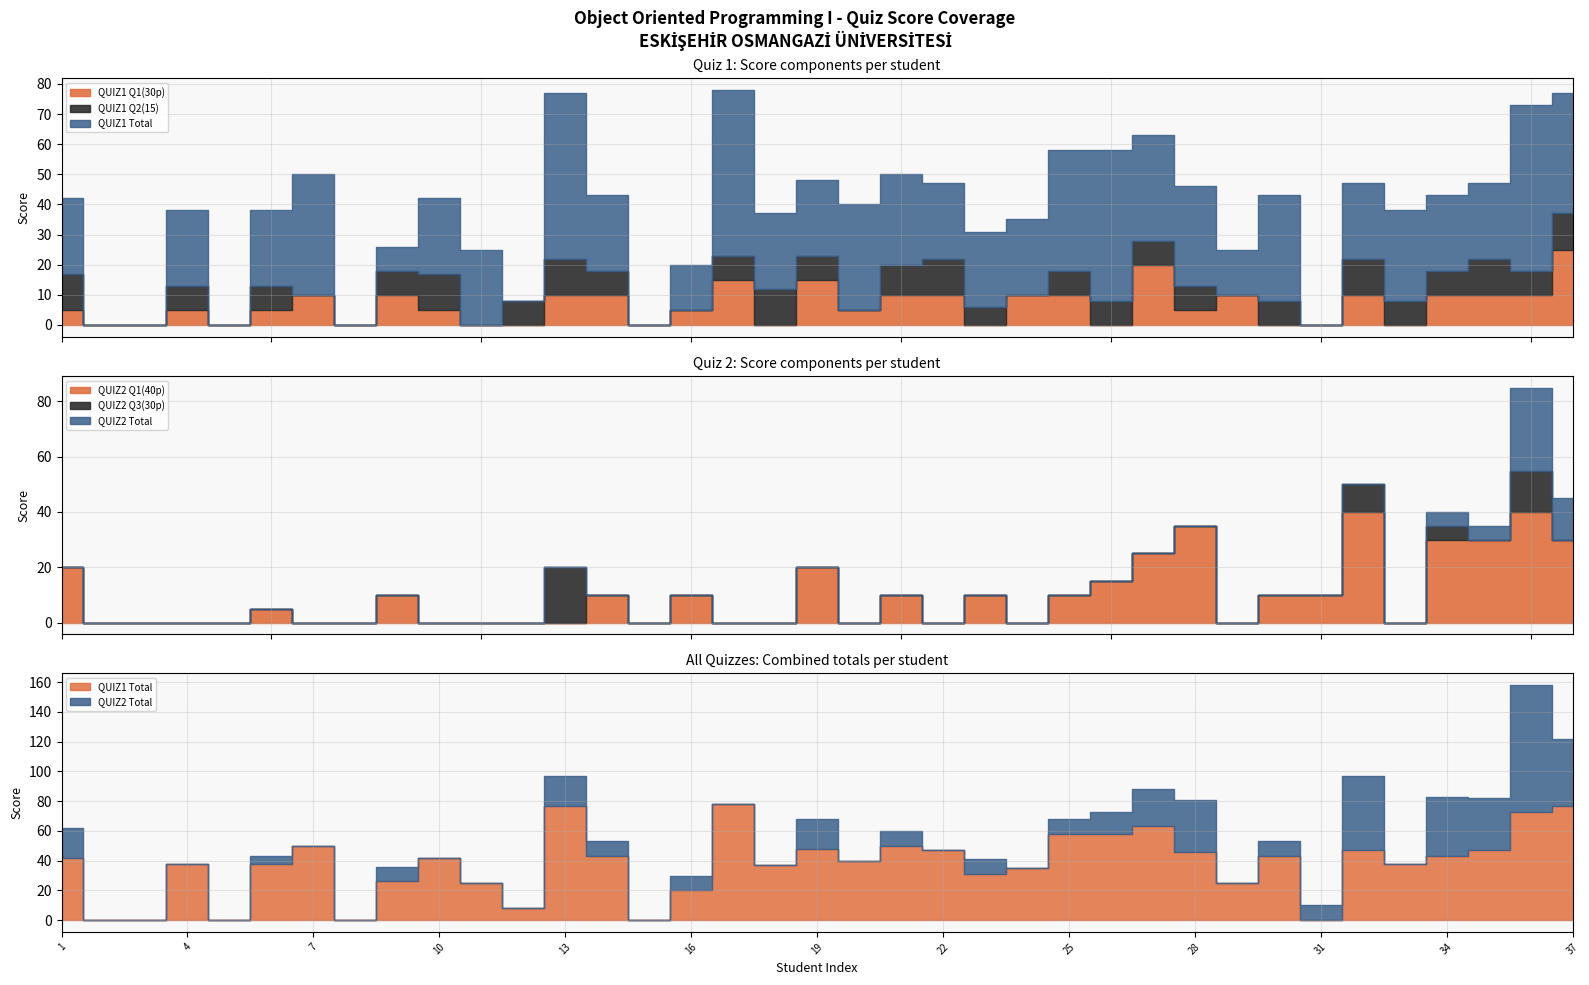

Read the QUIZ1_Q1(30p) value at 4.

5